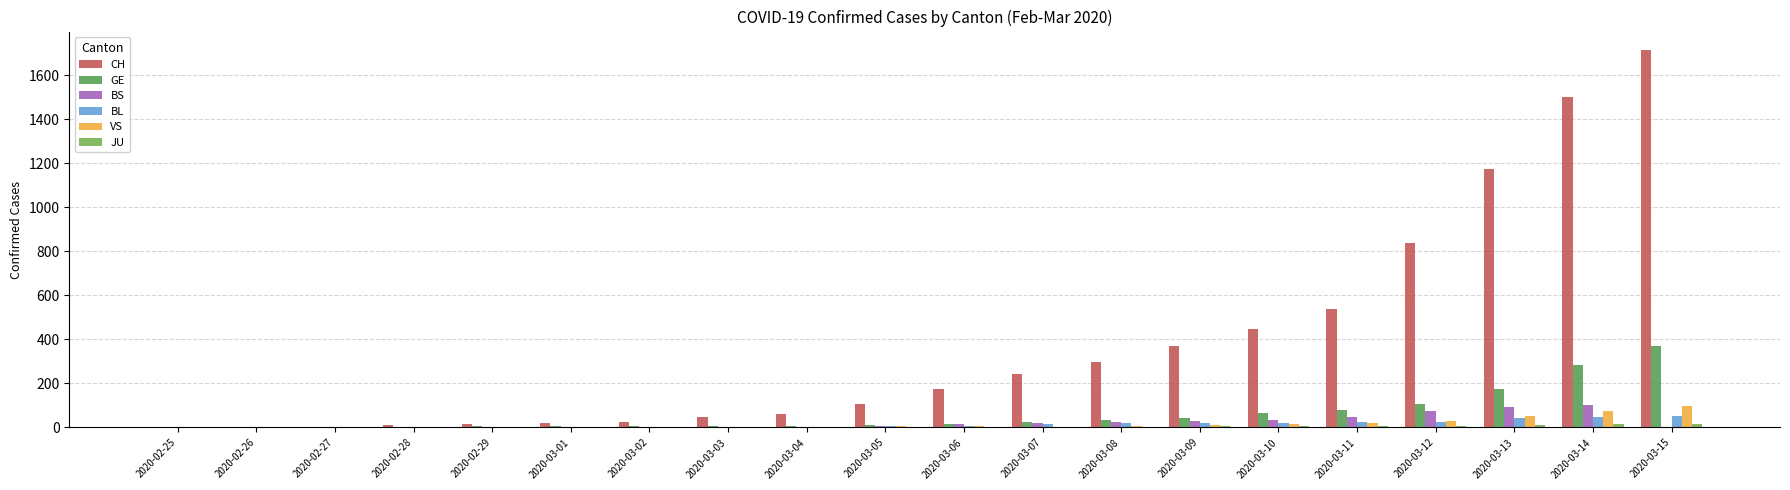

The BL series shows 12 at 2020-03-14. True or false?

False